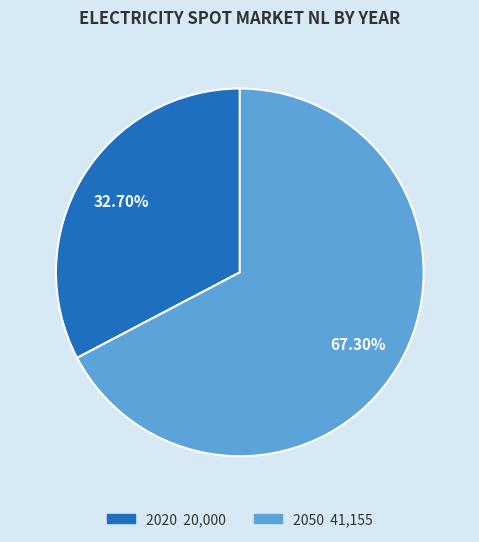

To the nearest percent, what portion does 2020 represent?

33%